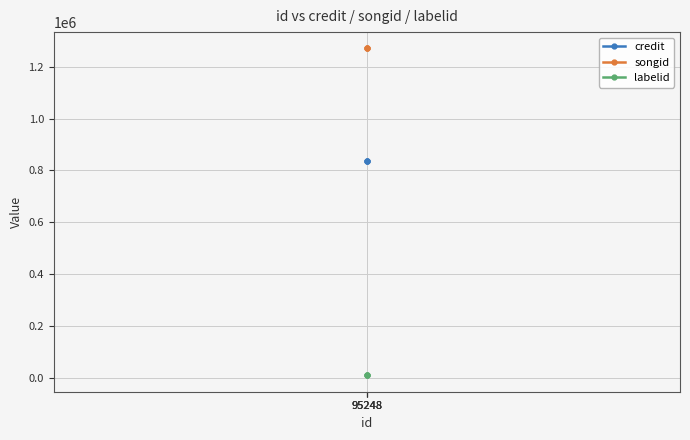

List the series in order of their overall mean, lowest first.

labelid, credit, songid